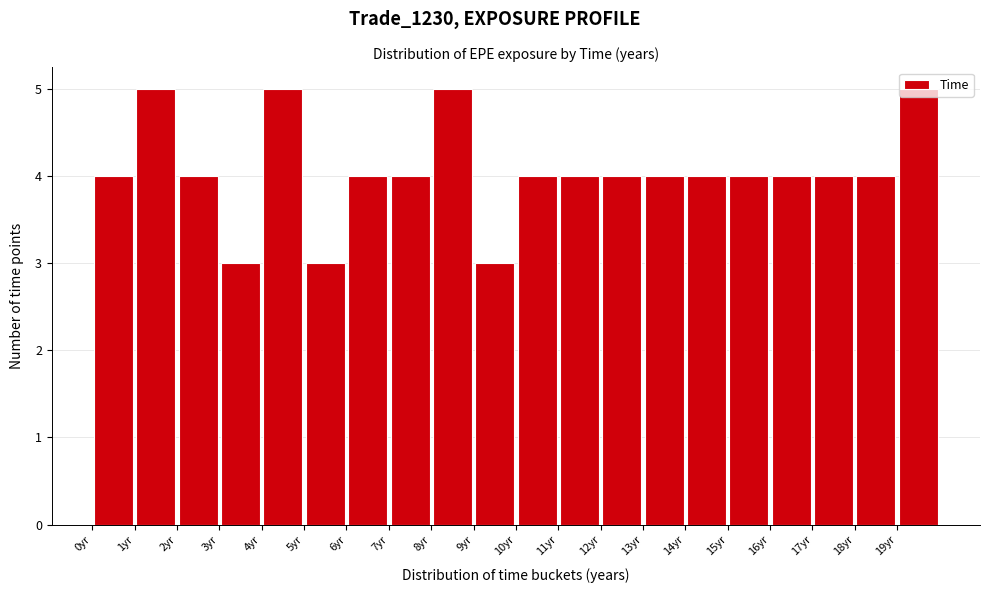

How tall is the bar that spans 13 to 14 on the x-axis? The values are not printed on the chart, so give them approximately, as read against the axis.

4